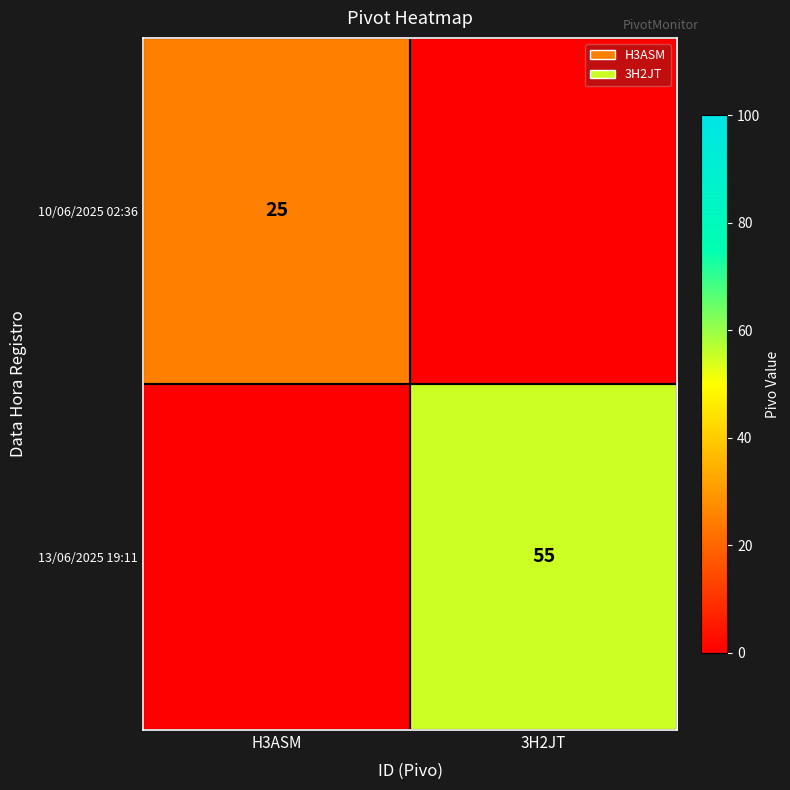

How many distinct data groups are displayed?

2